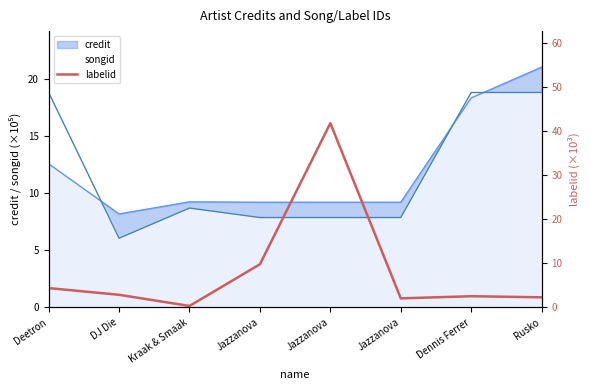

Which label corresponds to the largest value in the chart?

Jazzanova